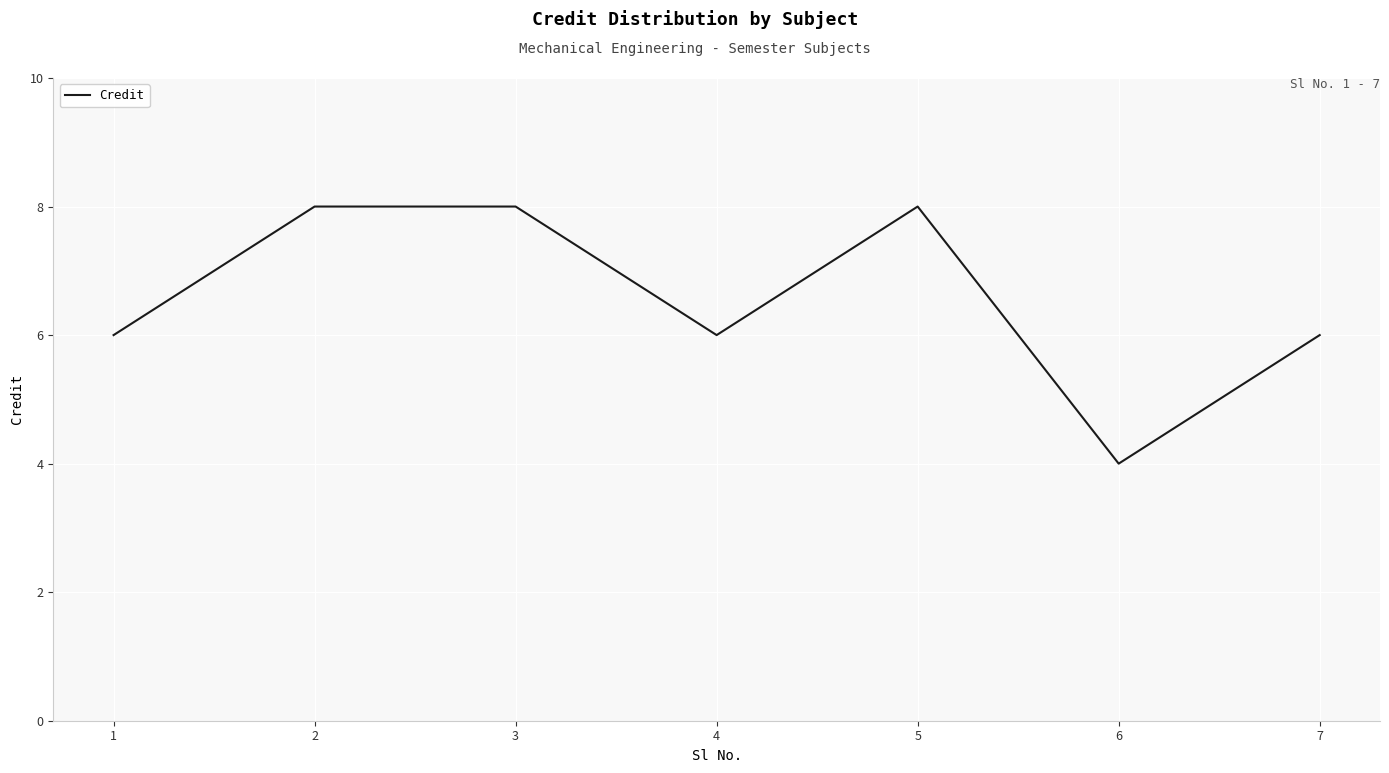

Which category has the lowest value across all series?

6